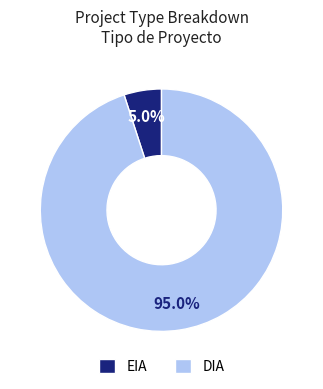

Which slice is the smallest?

EIA